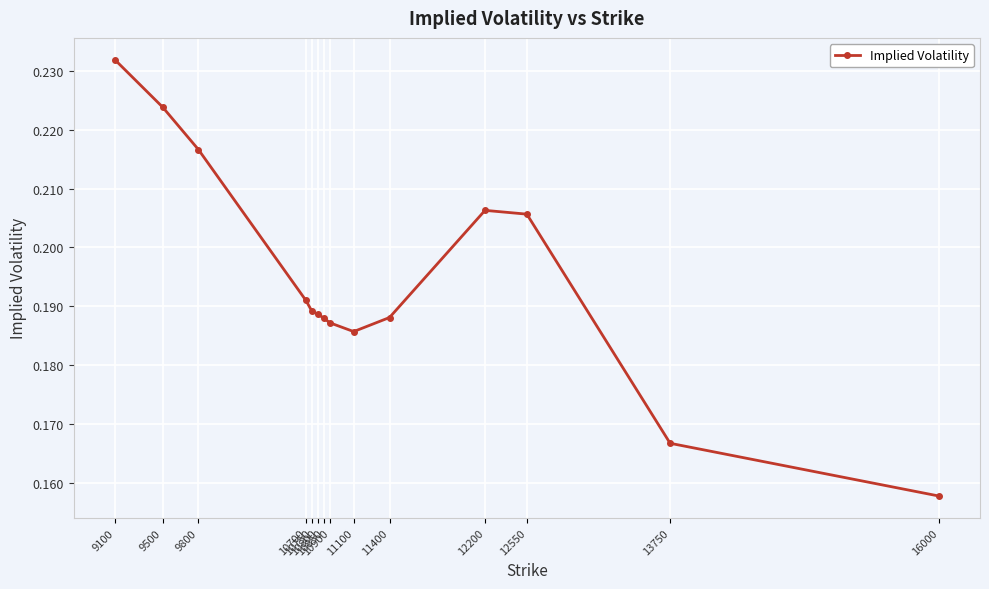

Which category has the highest value across all series?

9100